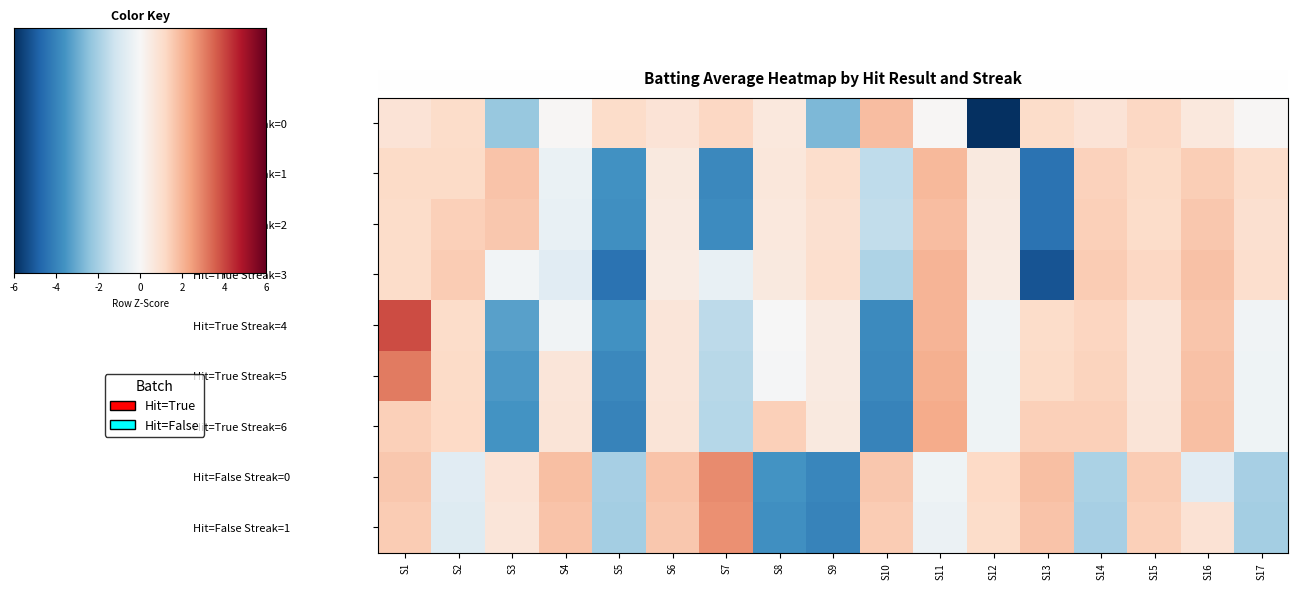

What is the total value across all series at S1?

7.9